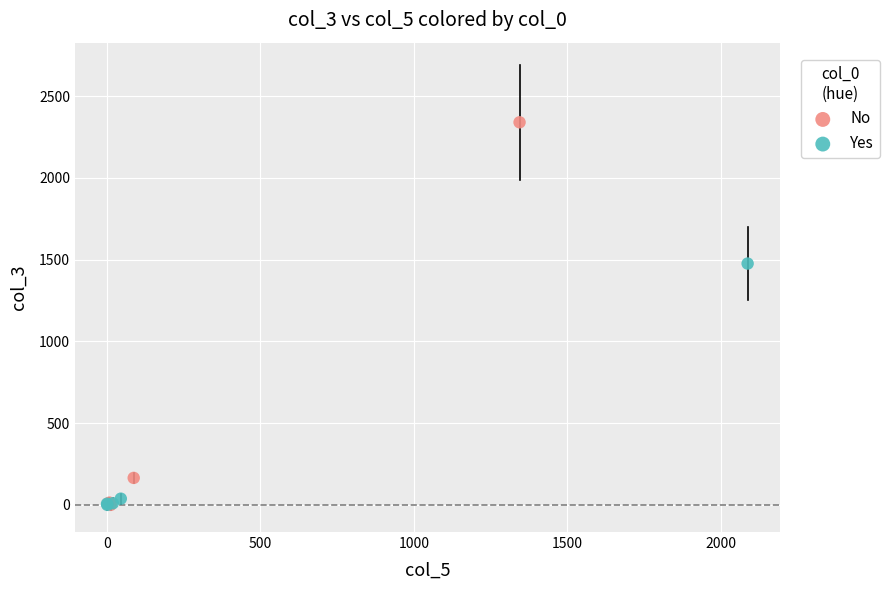

Which series has the widest spread of Y values?

No